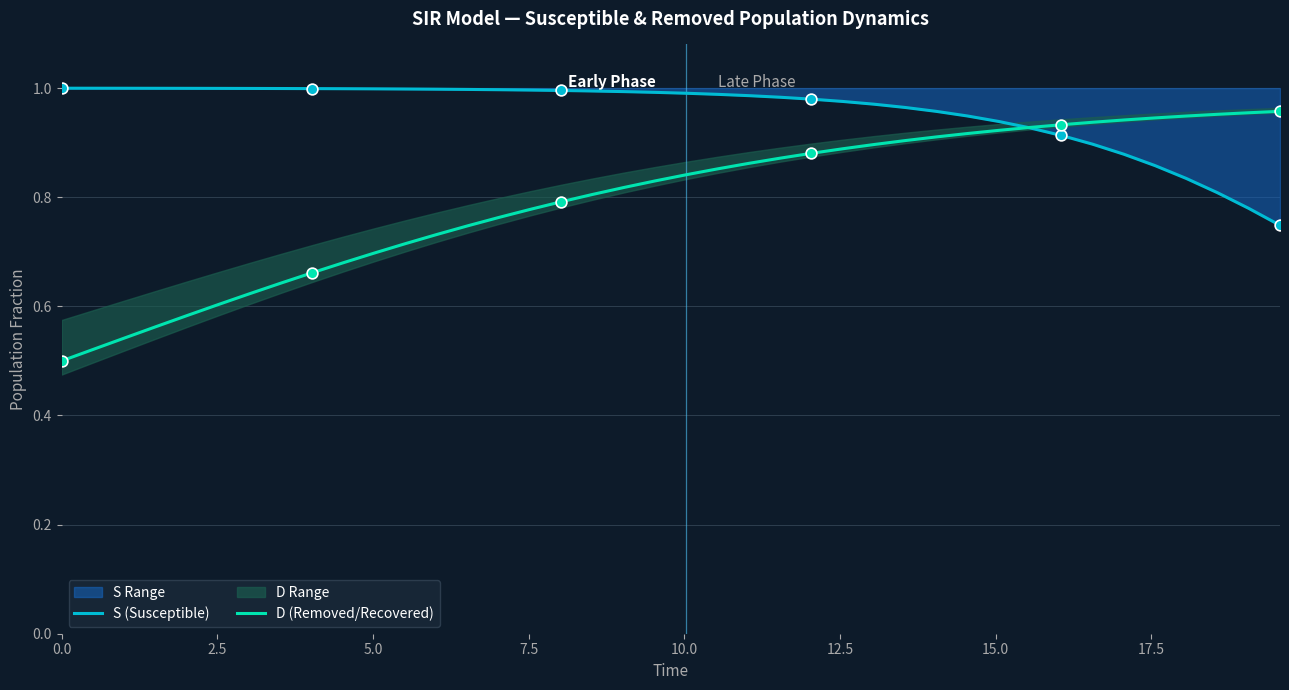

Which series has the widest spread of Y values?

D (Removed/Recovered)